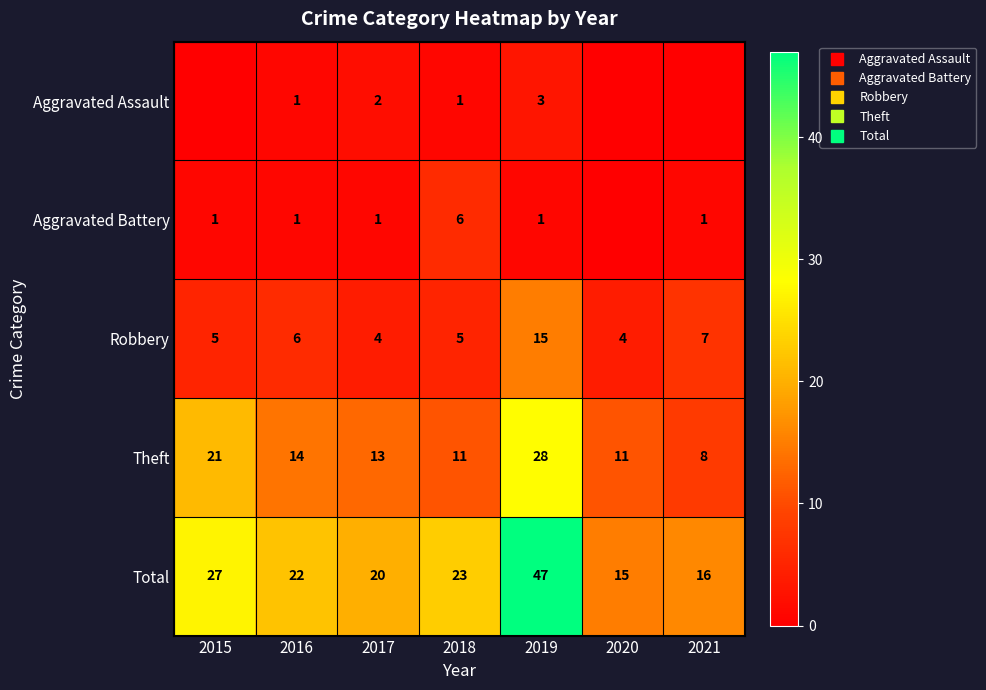

What is the minimum value for Robbery?

4